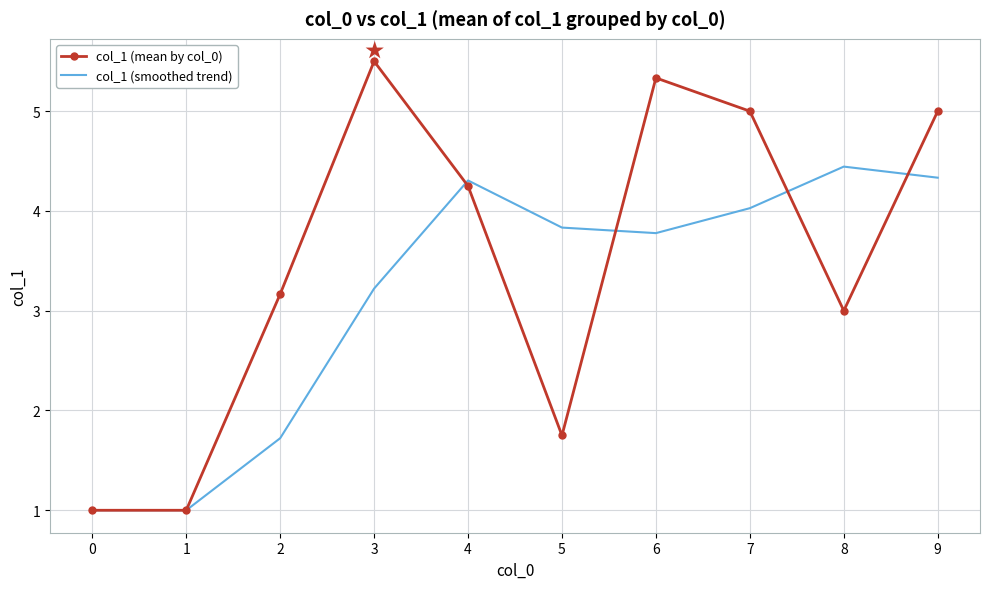

What is the highest value of the col_1 (mean by col_0) series?

5.5